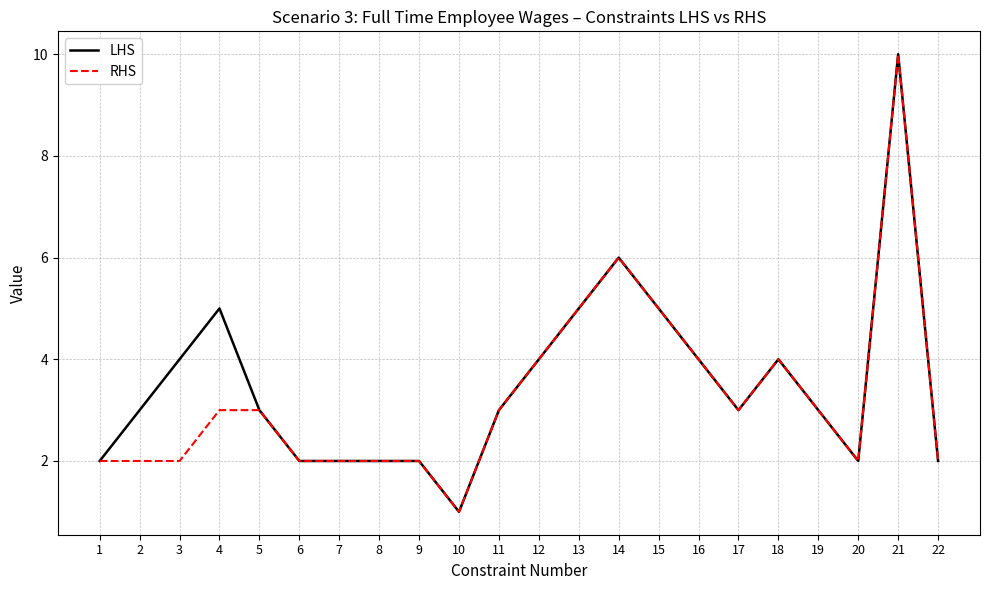

What is the smallest value displayed?

1